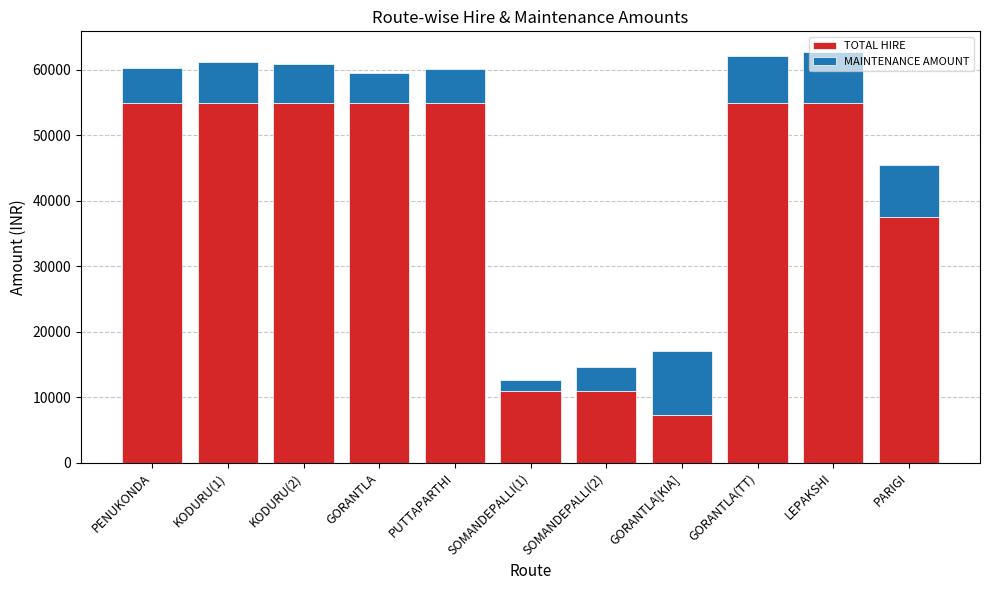

What is the sum of all TOTAL HIRE values?

451833